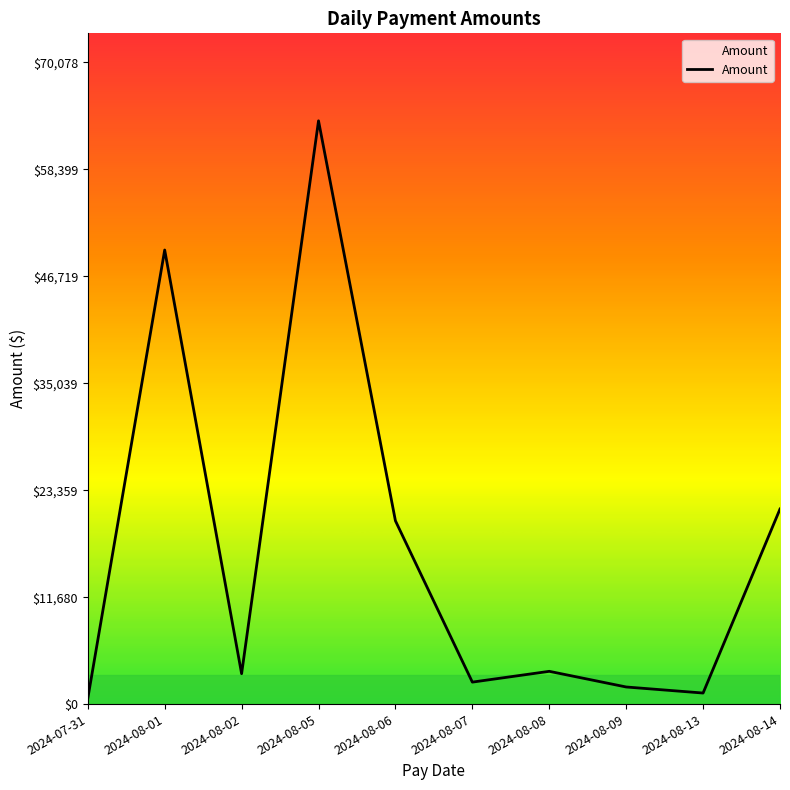

Where is the data nearest to the value 32157?

2024-08-14